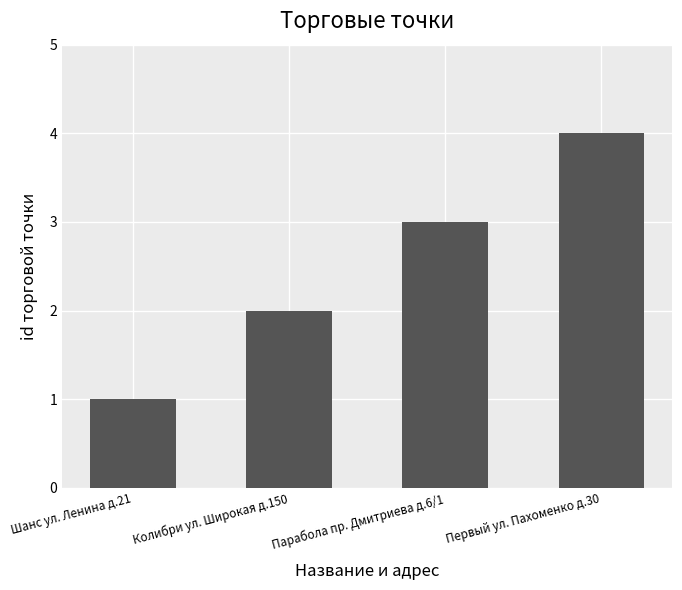

The value at Парабола пр. Дмитриева д.6/1 is 5. True or false?

False